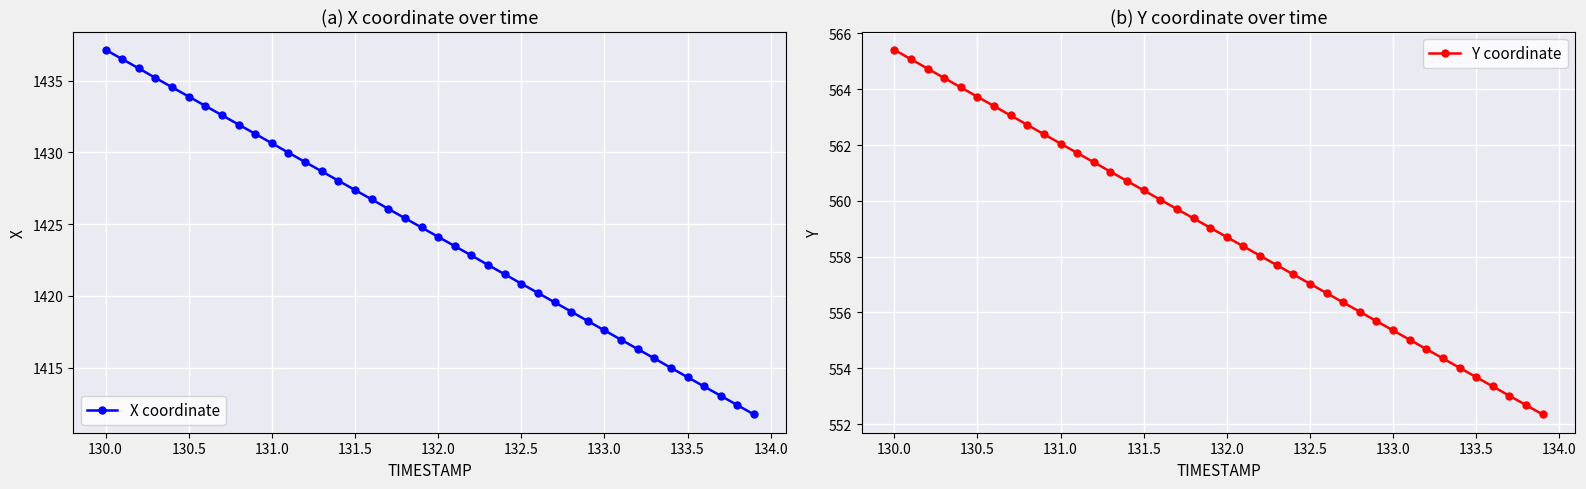

Reading left to right, list all the values displayed in this chart.

X coordinate: 1437.2	1436.5	1435.8	1435.2	1434.5	1433.9	1433.2	1432.6	1431.9	1431.3	1430.6	1430.0	1429.3	1428.7	1428.0	1427.4	1426.7	1426.1	1425.4	1424.8	1424.1	1423.5	1422.8	1422.2	1421.5	1420.9	1420.2	1419.6	1418.9	1418.2	1417.6	1417.0	1416.3	1415.7	1415.0	1414.3	1413.7	1413.0	1412.4	1411.7
Y coordinate: 565.4	565.1	564.7	564.4	564.1	563.7	563.4	563.1	562.7	562.4	562.1	561.7	561.4	561.0	560.7	560.4	560.0	559.7	559.4	559.0	558.7	558.4	558.0	557.7	557.4	557.0	556.7	556.4	556.0	555.7	555.4	555.0	554.7	554.4	554.0	553.7	553.3	553.0	552.7	552.3